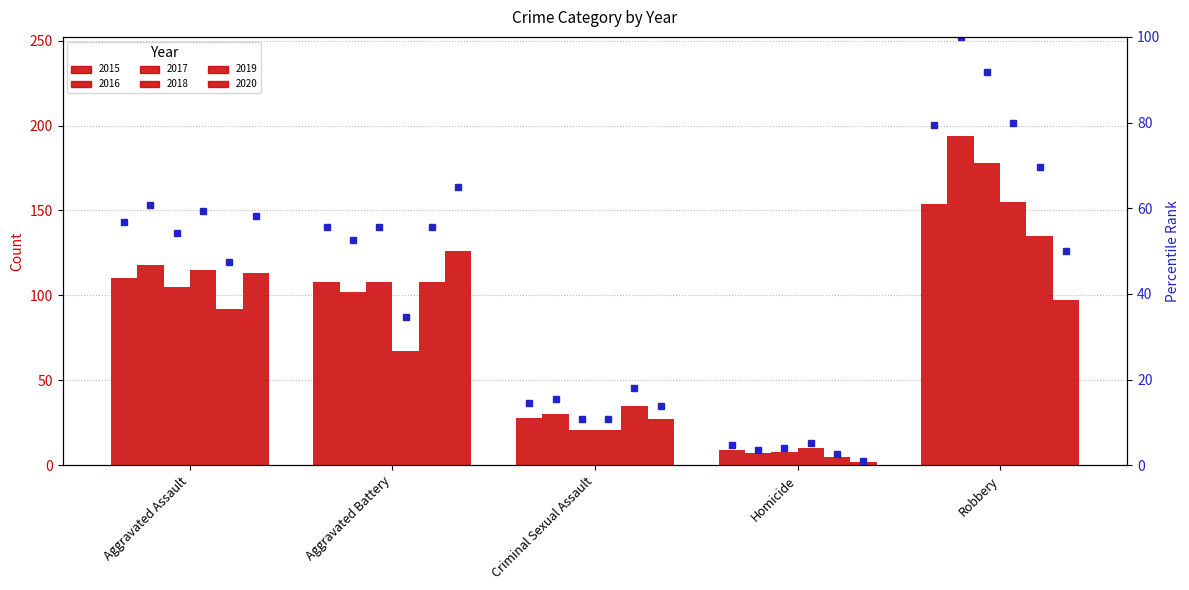

What is the label of the 2nd bar from the right?

Homicide